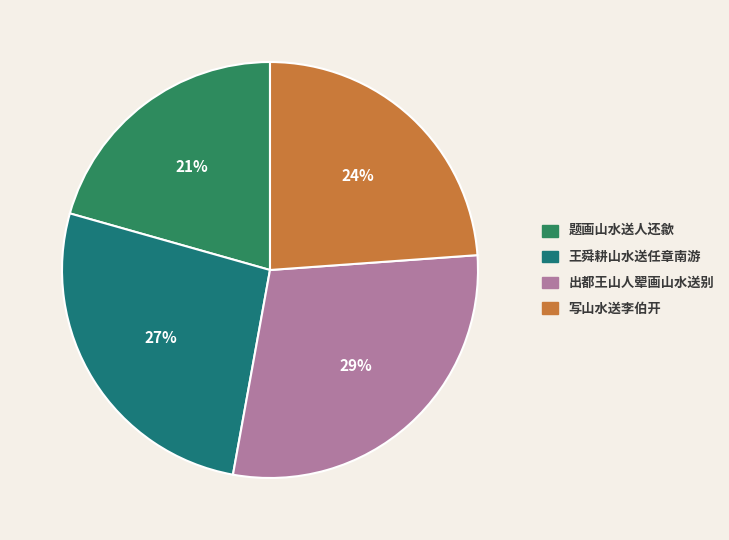

Is the sum of 出都王山人翚画山水送别 and 写山水送李伯开 greater than half?

Yes